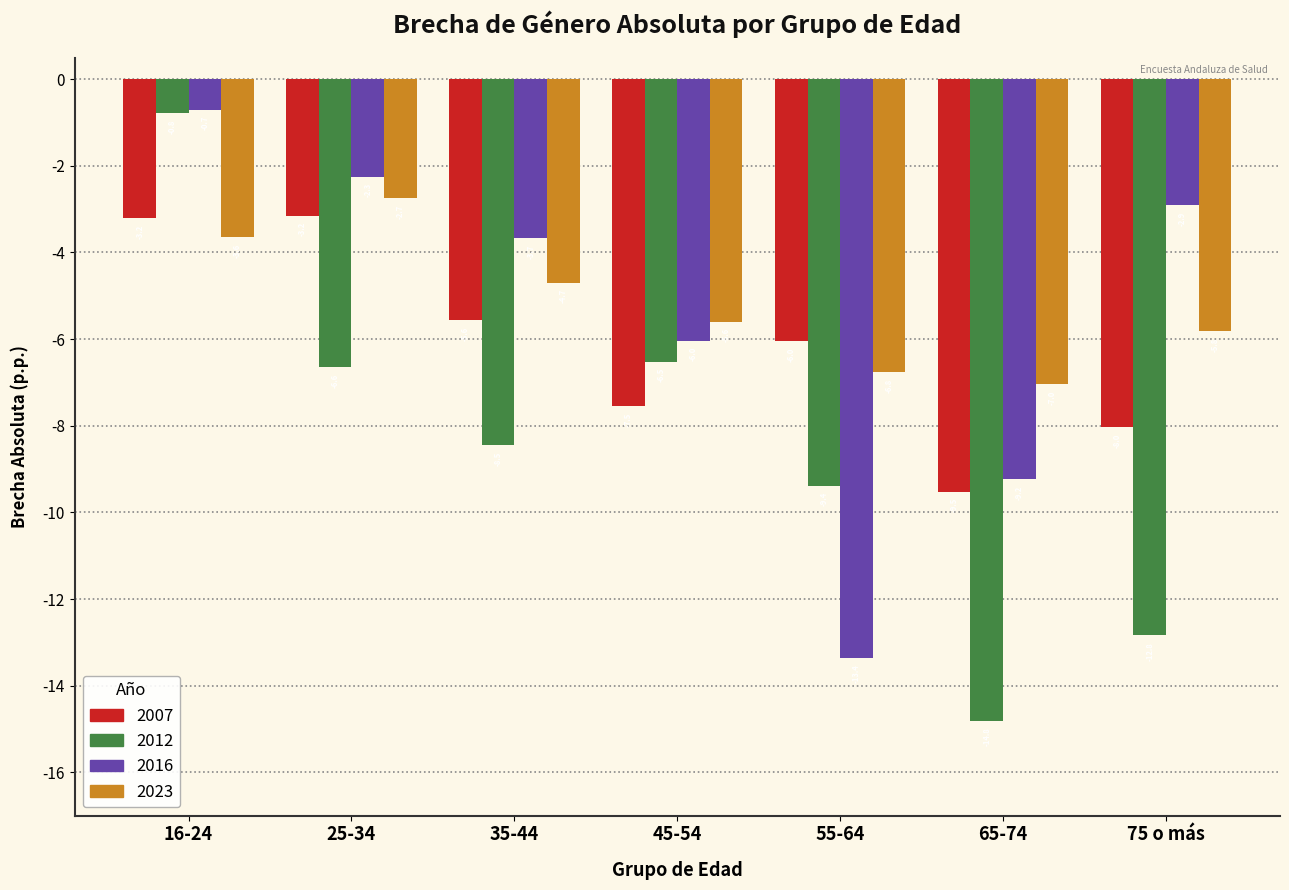

Reading left to right, list all the values displayed in this chart.

2007: -3.2	-3.2	-5.6	-7.5	-6.0	-9.5	-8.0
2012: -0.8	-6.6	-8.5	-6.5	-9.4	-14.8	-12.8
2016: -0.7	-2.3	-3.7	-6.0	-13.4	-9.2	-2.9
2023: -3.6	-2.7	-4.7	-5.6	-6.8	-7.0	-5.8